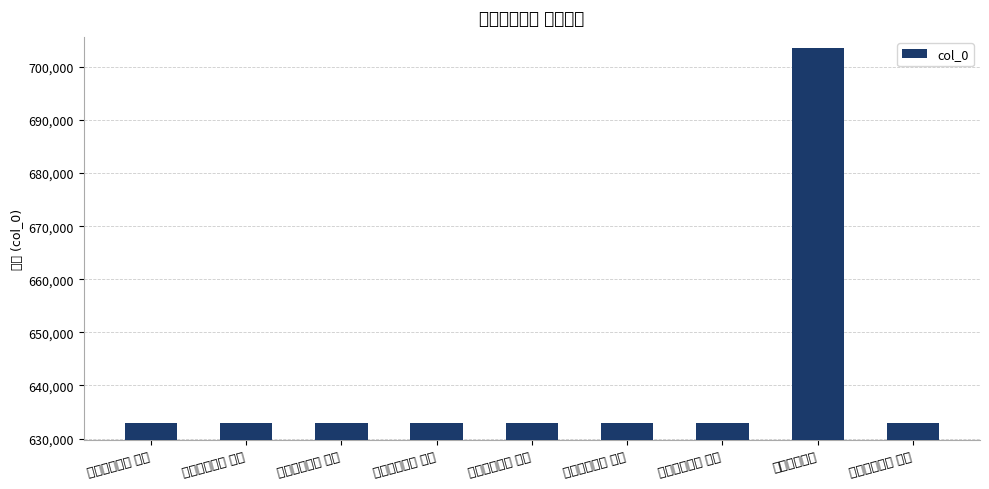

Are the bars horizontal?

No